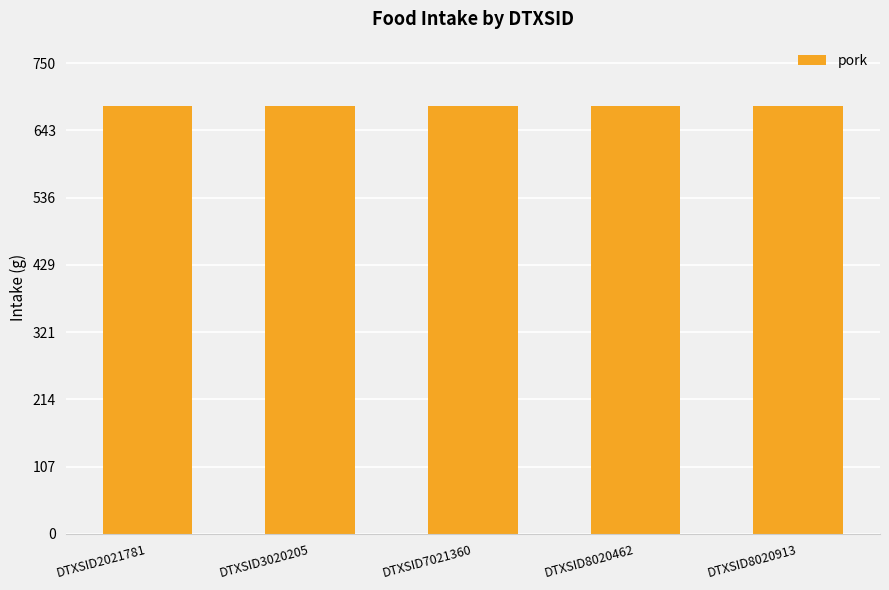

At how many categories does at least one series exceed 92?

5